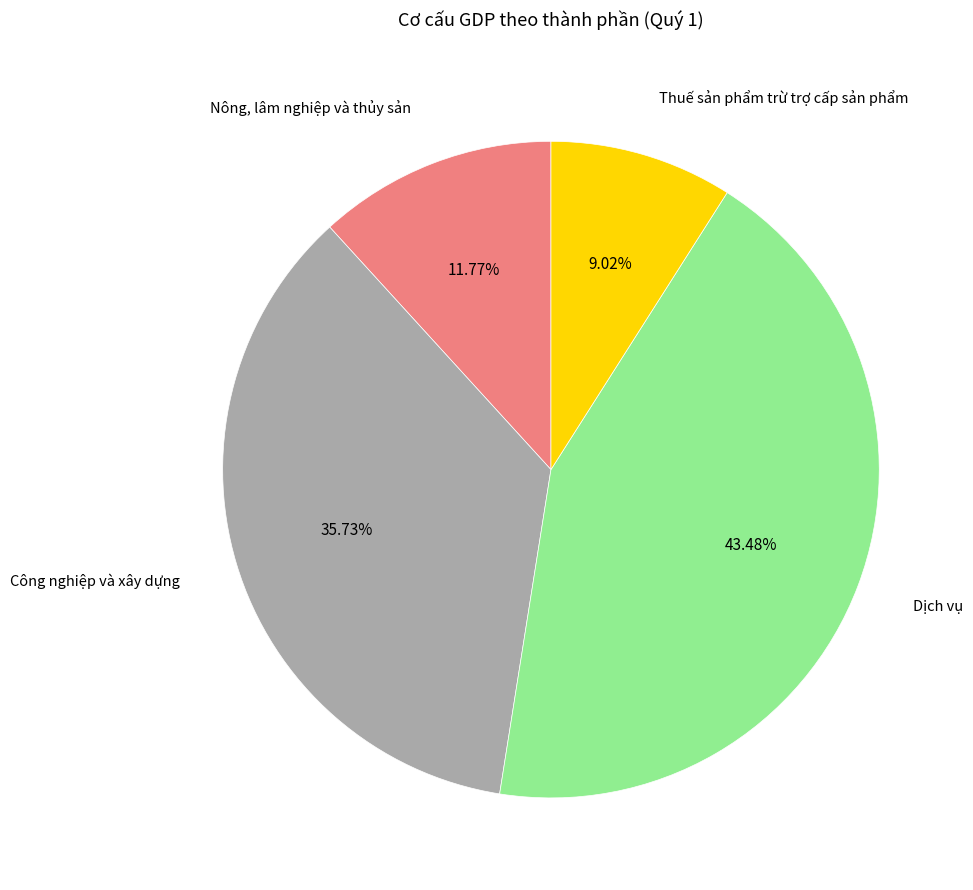

Does Nông, lâm nghiệp và thủy sản account for over 50% of the chart?

No